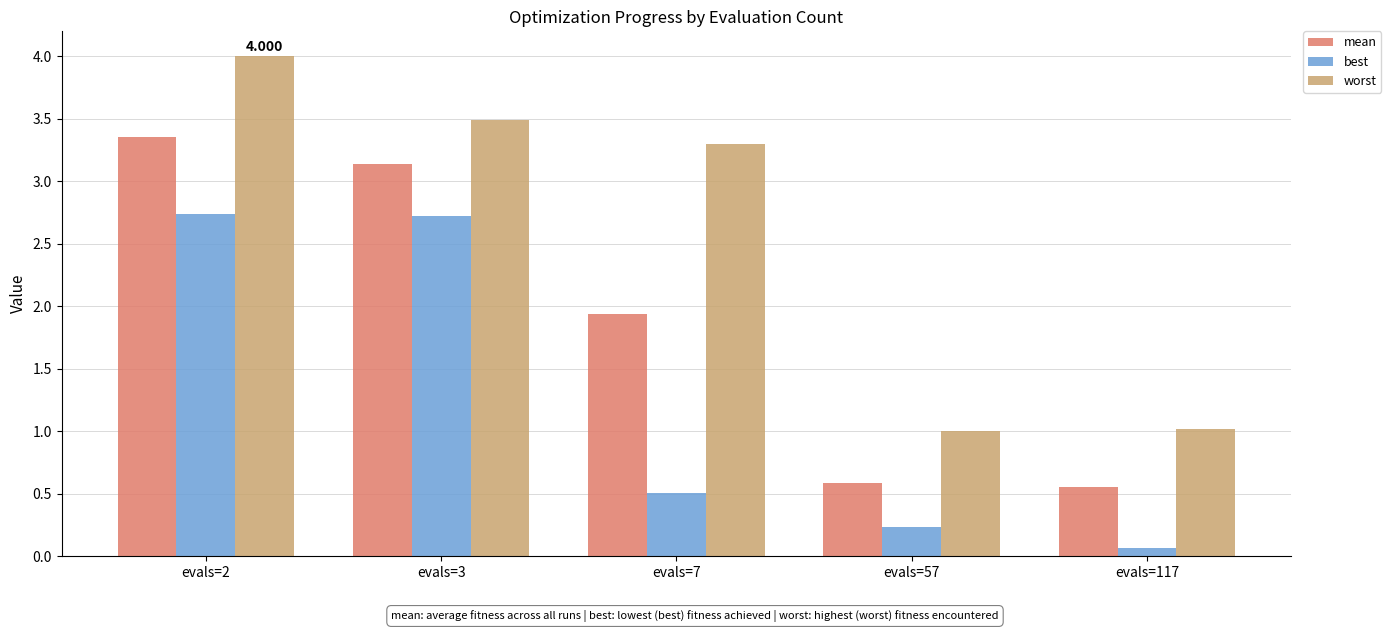

Is the value of best at evals=117 greater than the value of worst at evals=57?

No